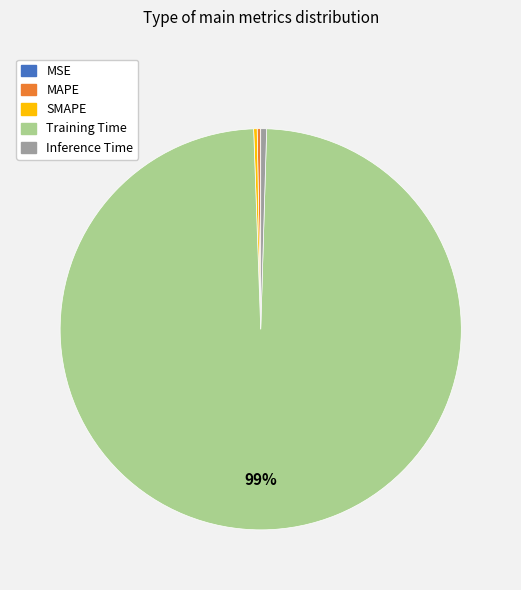

To the nearest percent, what is the average slice percentage?

20%